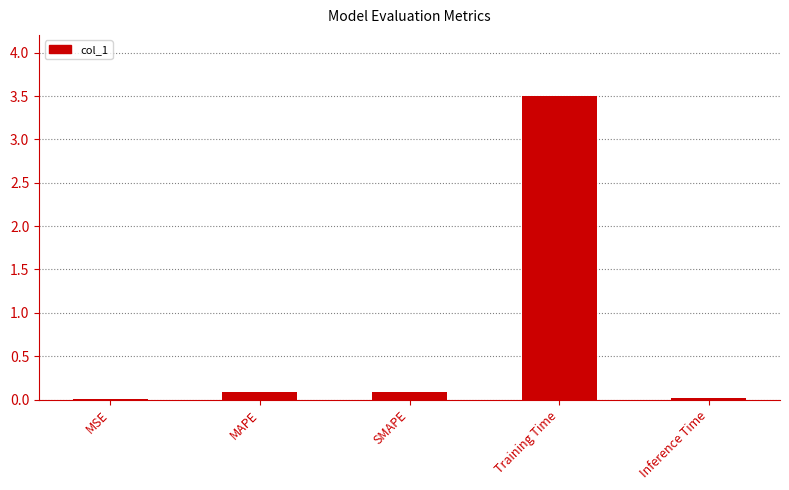

What is the sum of all values?

3.7